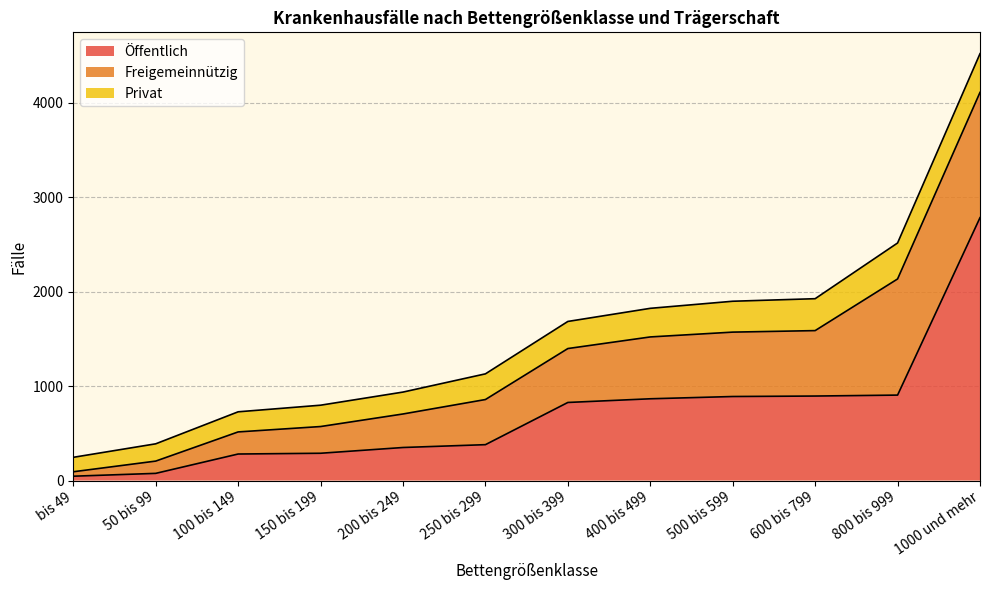

What is the label of the 2nd point from the left?

50 bis 99